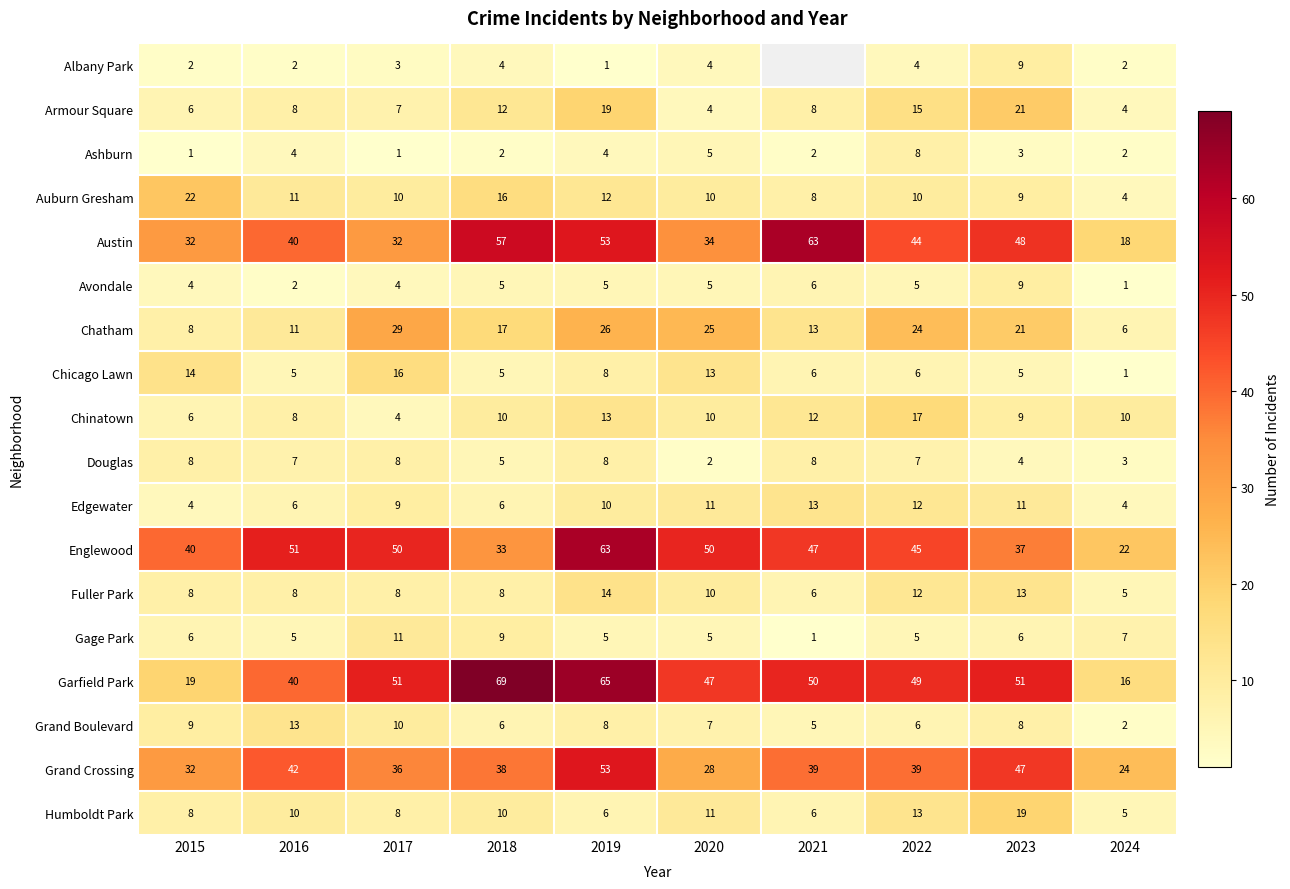

How many distinct data groups are displayed?

18